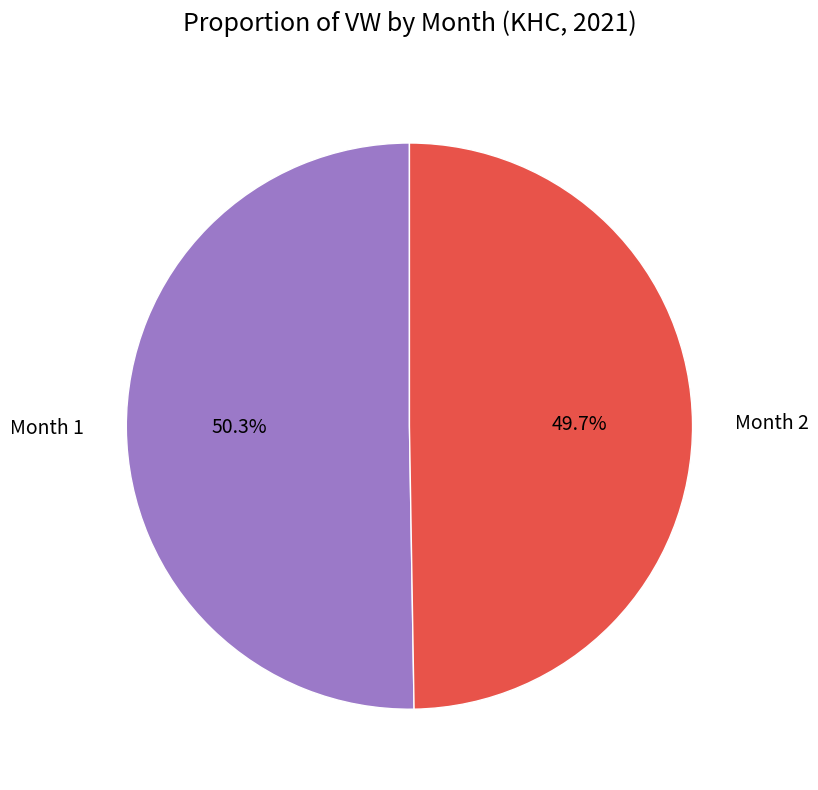

Is there a majority slice in this chart?

Yes